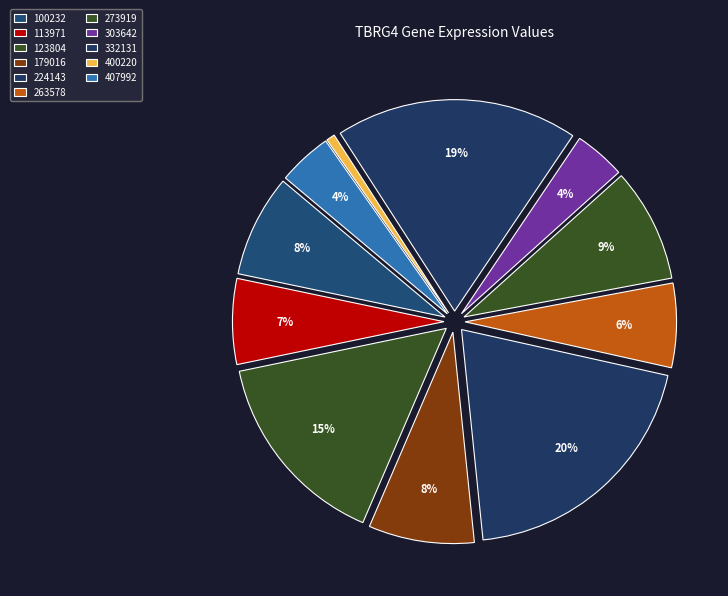

Count the number of slices in the pie.

11